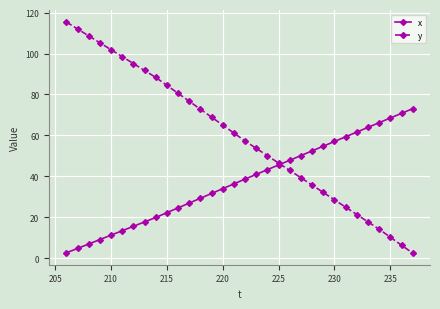

Does the chart display data point markers on the line(s)?

Yes